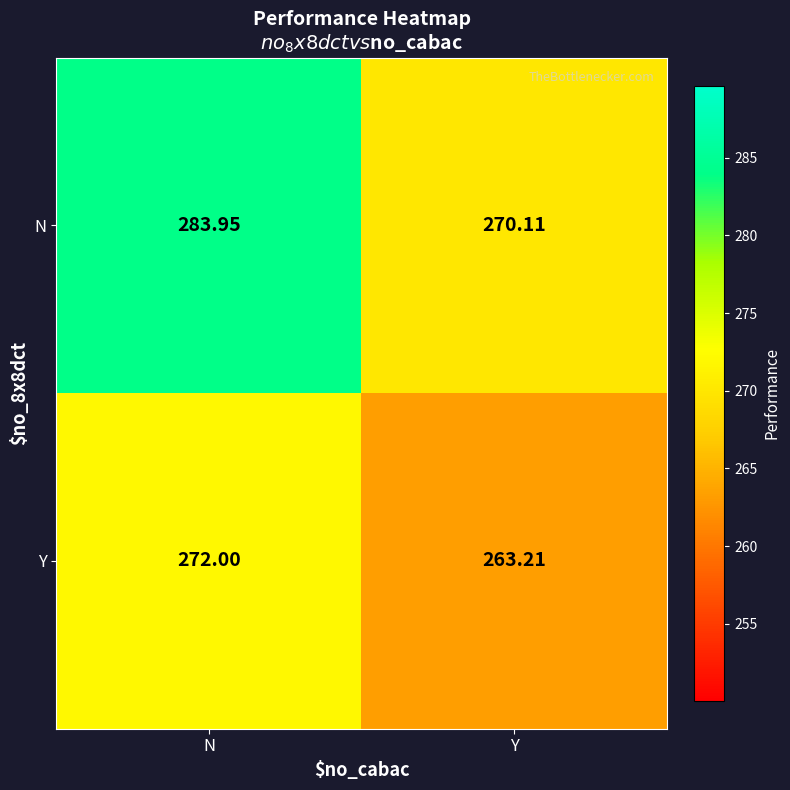

At N, list the series in order from smallest to largest.

Y, N